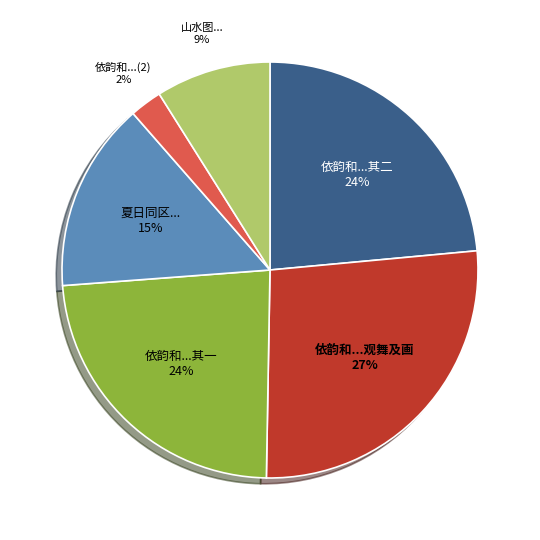

Count the number of slices in the pie.

6